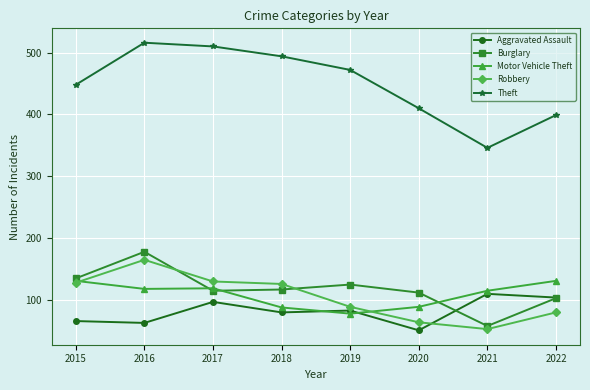

Is it true that Theft equals 677 at 2016?

False